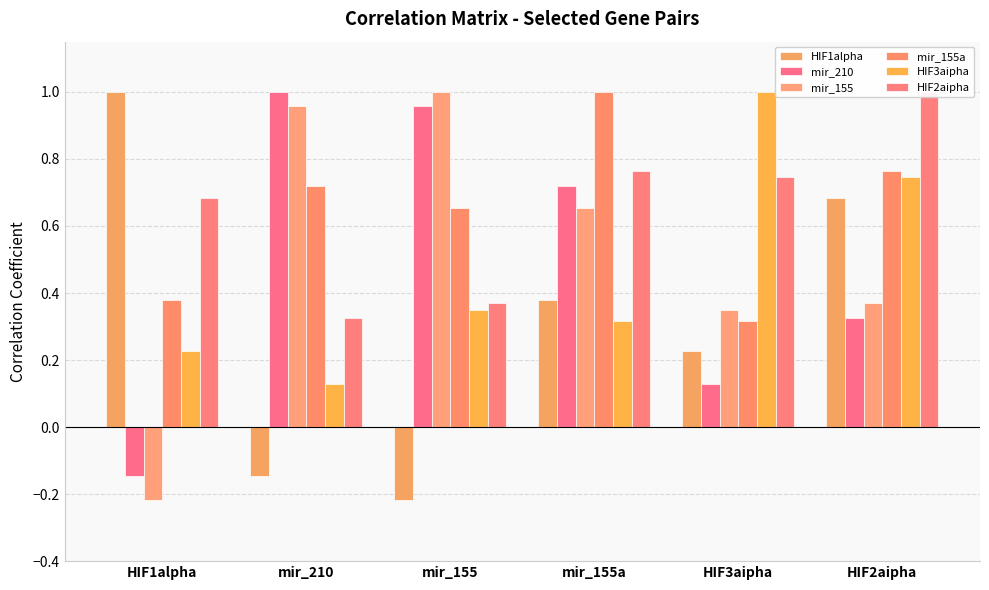

Which series has the largest total across all categories?

HIF2aipha